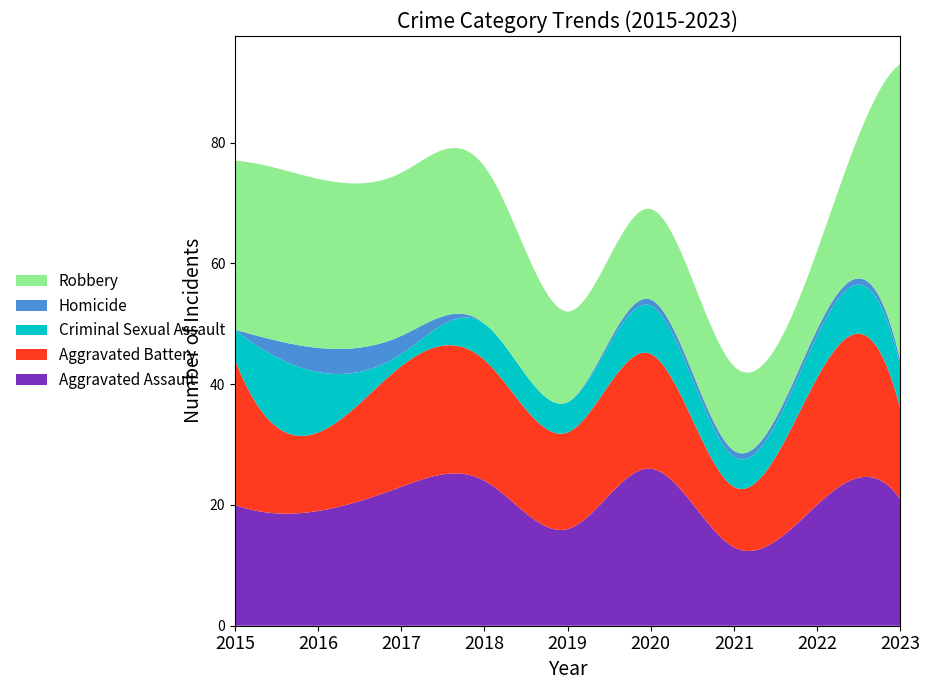

Reading right to left, transcribe all the data shown in this chart.

Aggravated Assault: 2023=21	2022=20	2021=13	2020=26	2019=16	2018=24	2017=23	2016=19	2015=20
Aggravated Battery: 2023=15	2022=21	2021=10	2020=19	2019=16	2018=20	2017=20	2016=13	2015=24
Criminal Sexual Assault: 2023=7	2022=7	2021=5	2020=8	2019=5	2018=6	2017=2	2016=10	2015=5
Homicide: 2023=1	2022=1	2021=1	2020=1	2019=0	2018=0	2017=3	2016=4	2015=0
Robbery: 2023=49	2022=13	2021=14	2020=15	2019=15	2018=26	2017=27	2016=28	2015=28